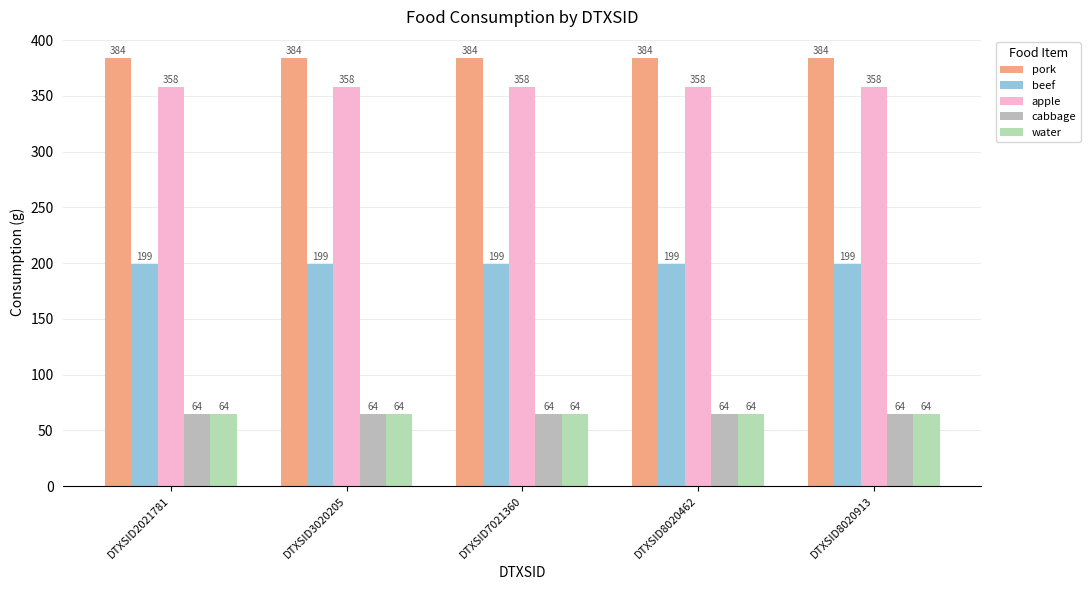

Count the number of data series in this chart.

5